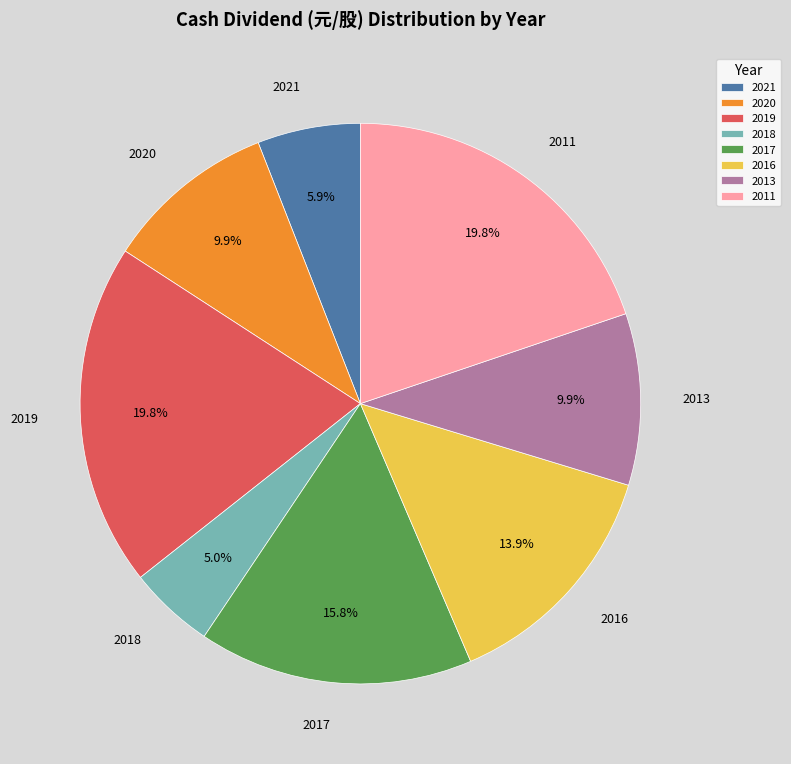

Which slice is the smallest?

2018